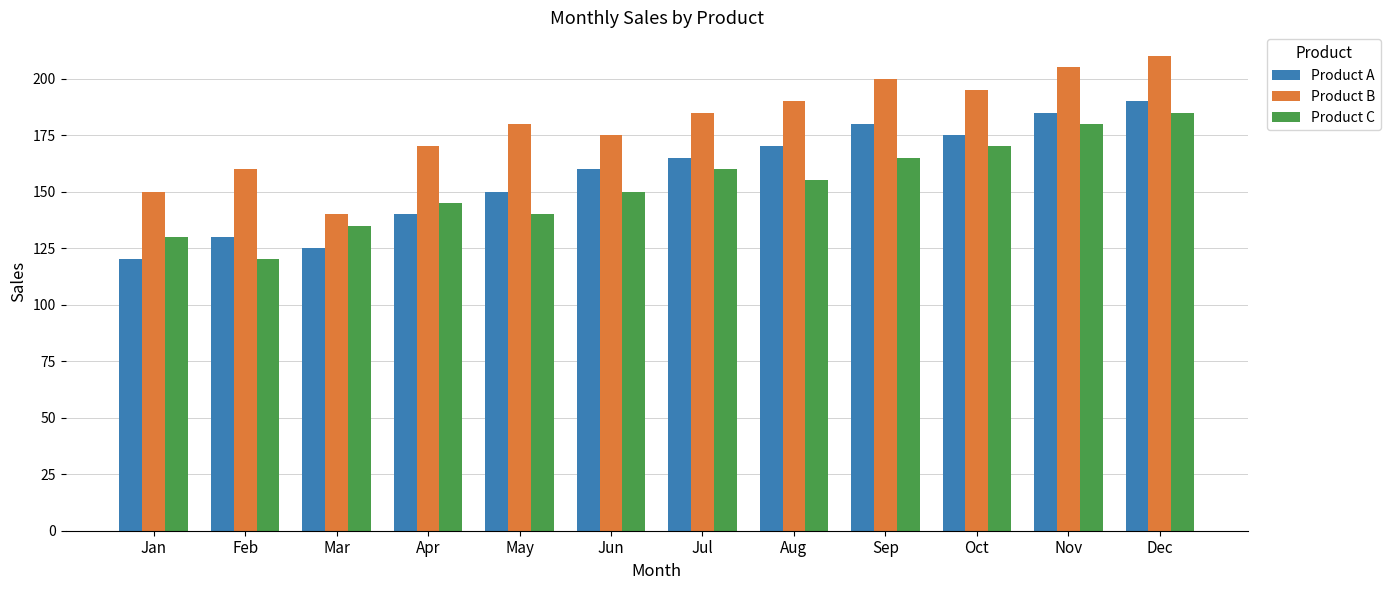

Reading left to right, transcribe all the data shown in this chart.

Product A: Jan=120	Feb=130	Mar=125	Apr=140	May=150	Jun=160	Jul=165	Aug=170	Sep=180	Oct=175	Nov=185	Dec=190
Product B: Jan=150	Feb=160	Mar=140	Apr=170	May=180	Jun=175	Jul=185	Aug=190	Sep=200	Oct=195	Nov=205	Dec=210
Product C: Jan=130	Feb=120	Mar=135	Apr=145	May=140	Jun=150	Jul=160	Aug=155	Sep=165	Oct=170	Nov=180	Dec=185